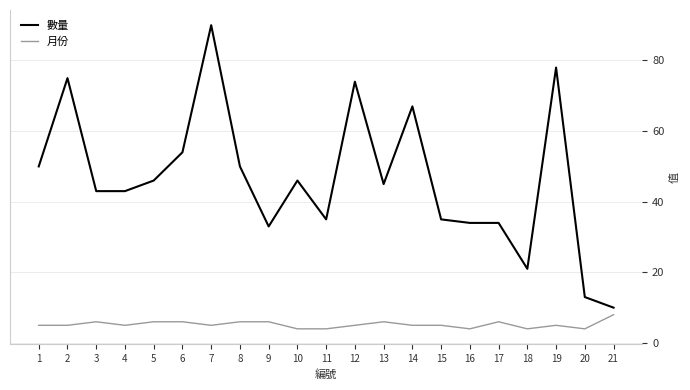

Reading left to right, list all the values displayed in this chart.

數量: 1=50	2=75	3=43	4=43	5=46	6=54	7=90	8=50	9=33	10=46	11=35	12=74	13=45	14=67	15=35	16=34	17=34	18=21	19=78	20=13	21=10
月份: 1=5	2=5	3=6	4=5	5=6	6=6	7=5	8=6	9=6	10=4	11=4	12=5	13=6	14=5	15=5	16=4	17=6	18=4	19=5	20=4	21=8